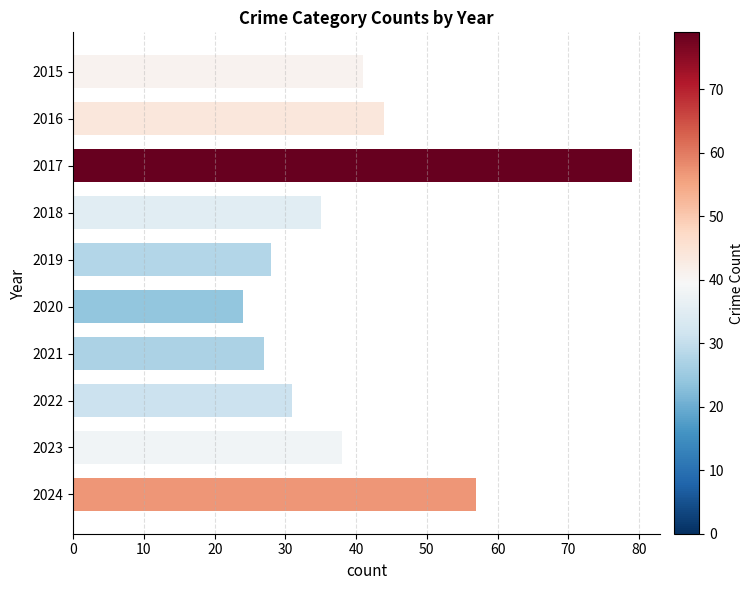

Which category has the lowest value across all series?

2020